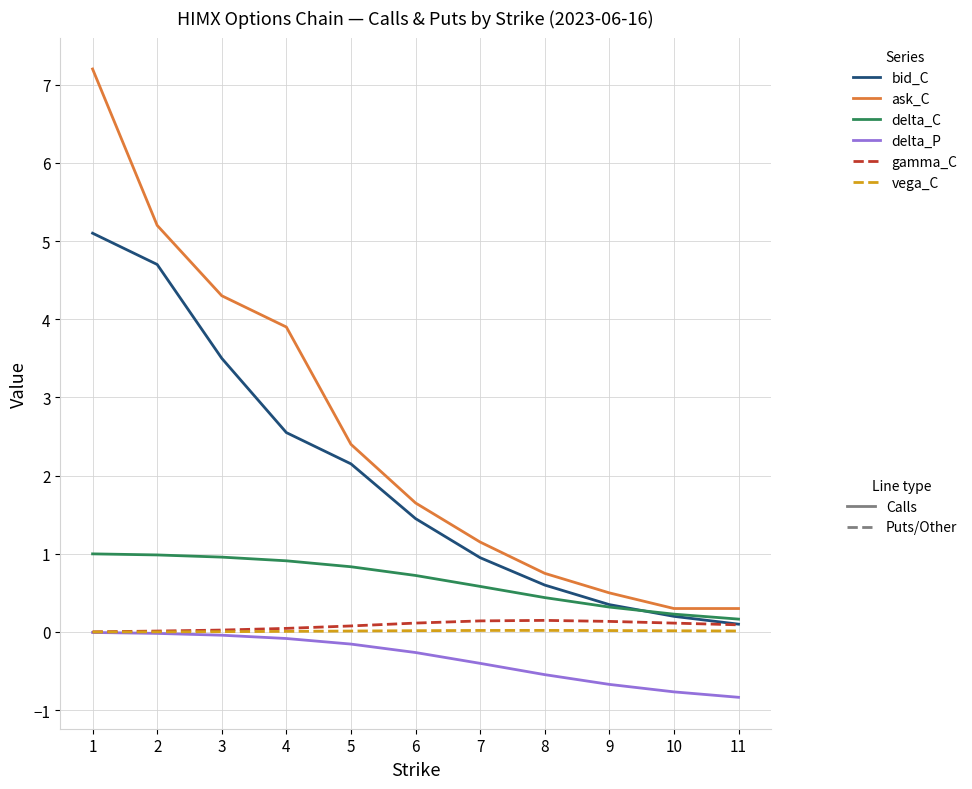

What is the smallest value displayed?

-0.8